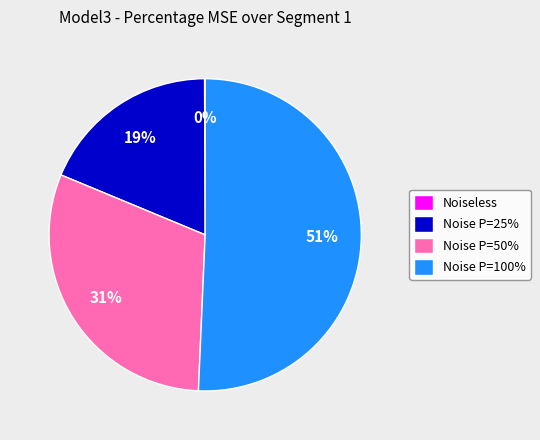

What is the largest slice in the pie chart?

Noise P=100%